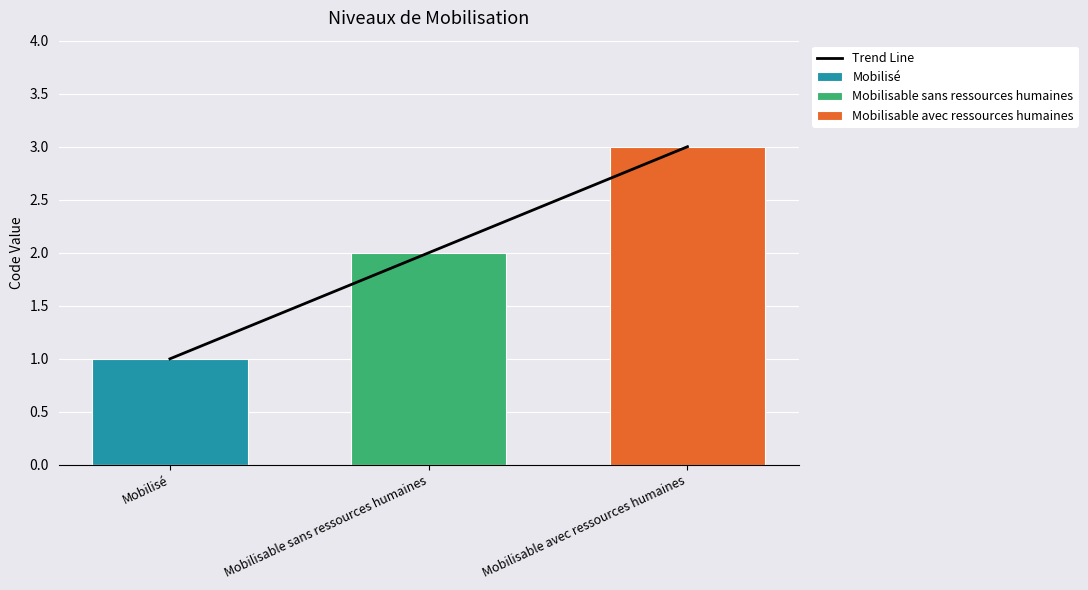

Are the bars grouped side by side (vs. stacked)?

Yes